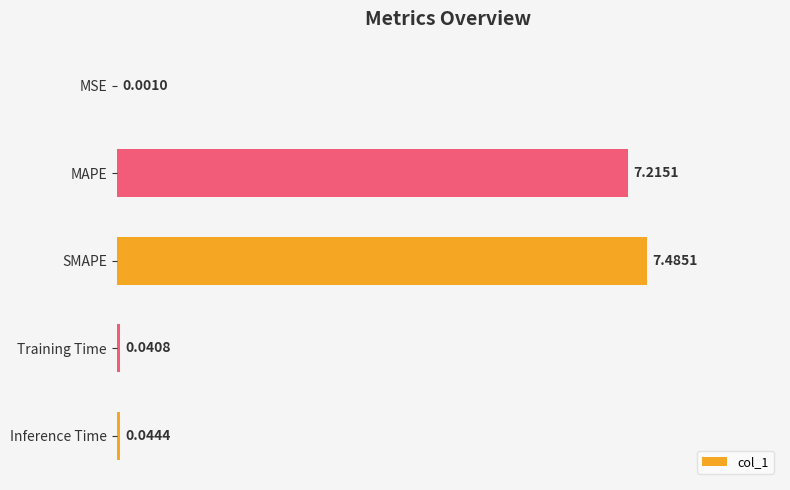

Are the bars grouped side by side (vs. stacked)?

No